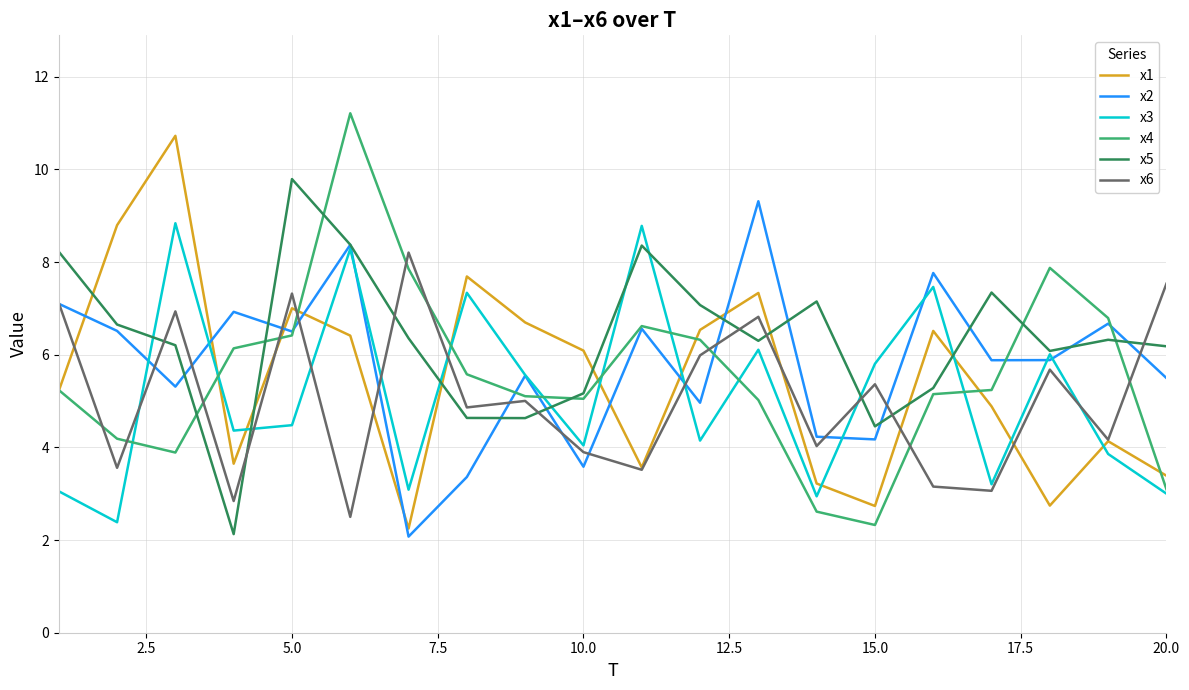

What is the maximum value shown in the chart?

11.2